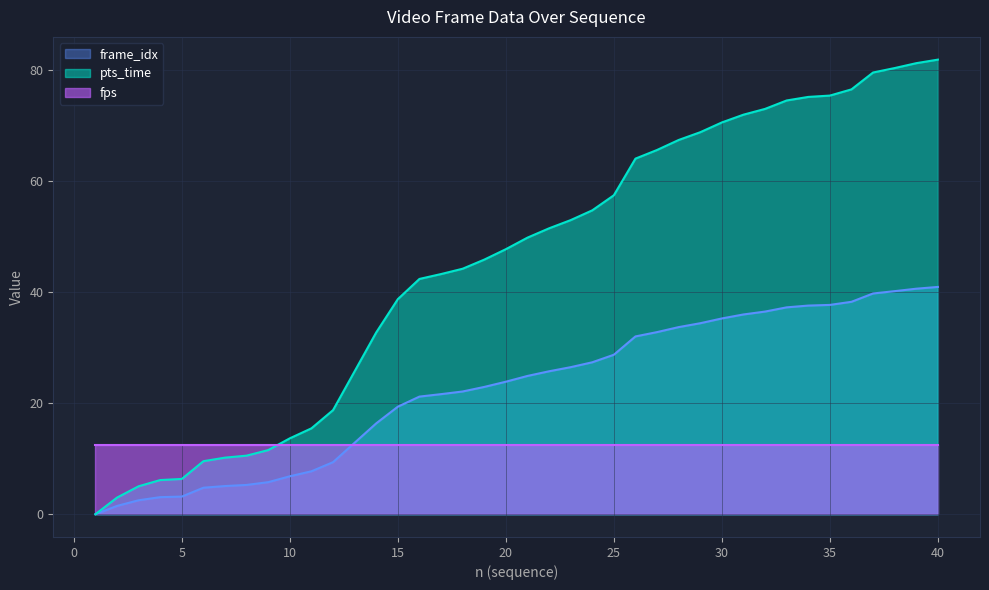

How many values in the pts_time series are below 49?

20